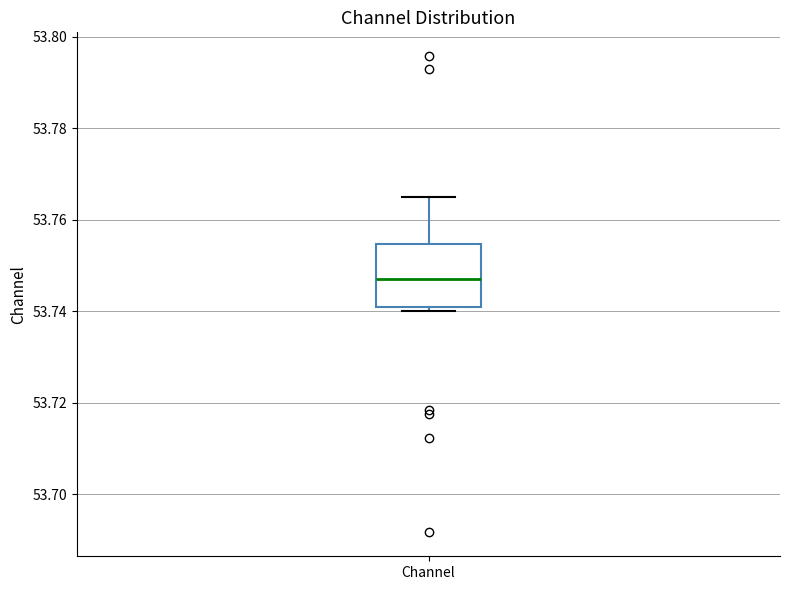

Transcribe this box plot: give where the median line is, the range the box spans, and where the two whiskers end, as read against the y-axis. The values are not printed on the chart, so give them approximately, as read against the axis.

median 53.748, box 53.740 to 53.754, whiskers 53.740 (just below the box's lower edge) to 53.766